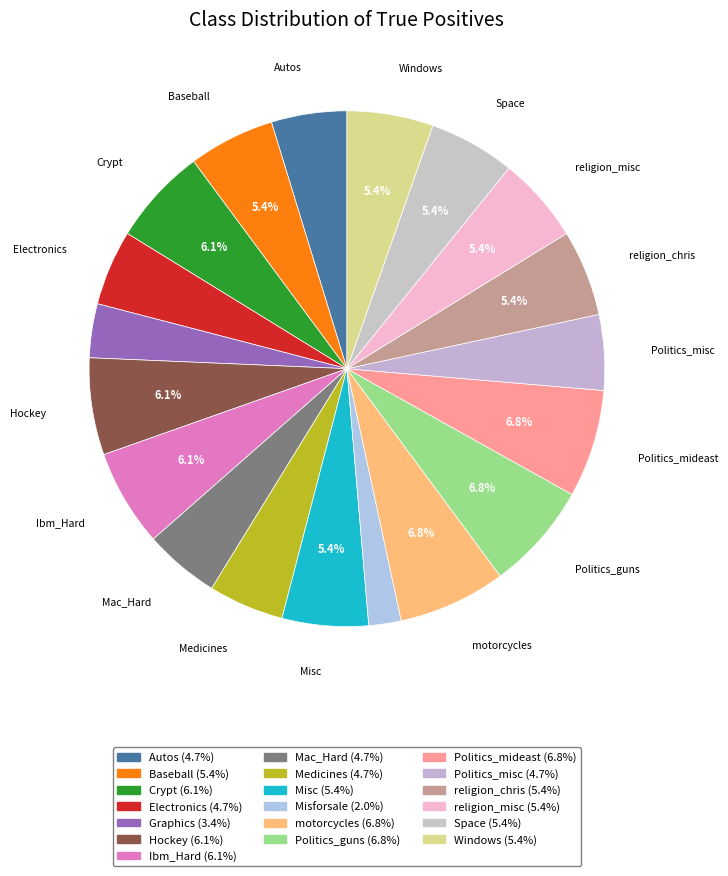

Is it true that Politics_mideast is 7% of the pie?

True